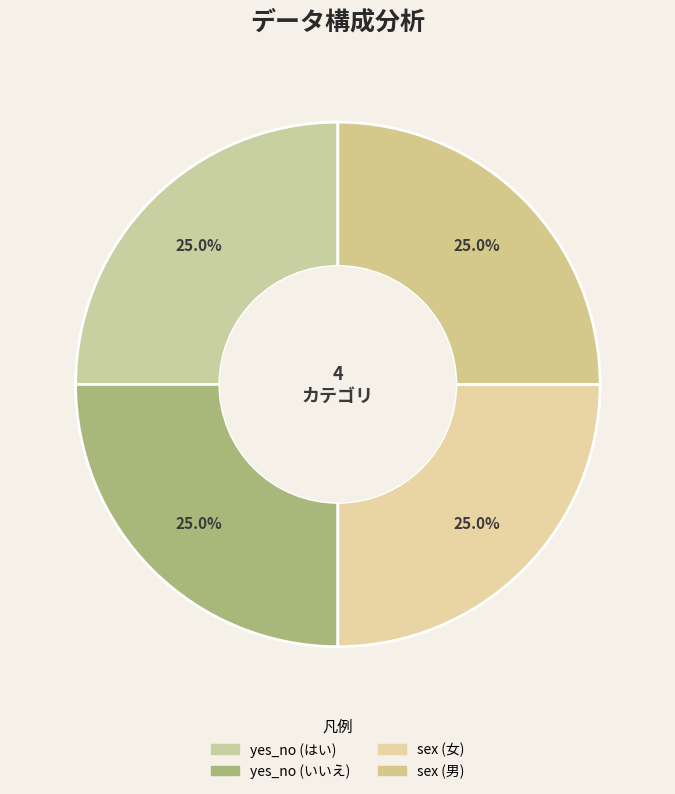

To the nearest percent, what is the combined percentage of sex (女) and sex (男)?

50%